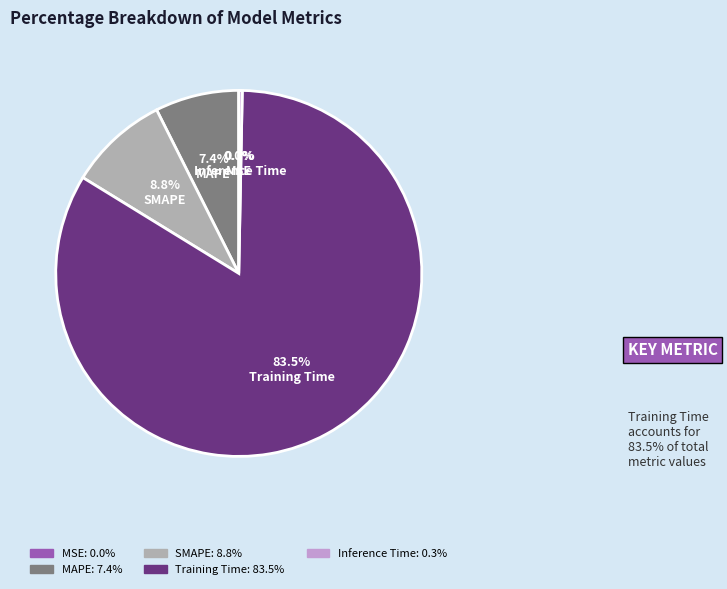

True or false: MAPE accounts for 1% of the total.

False